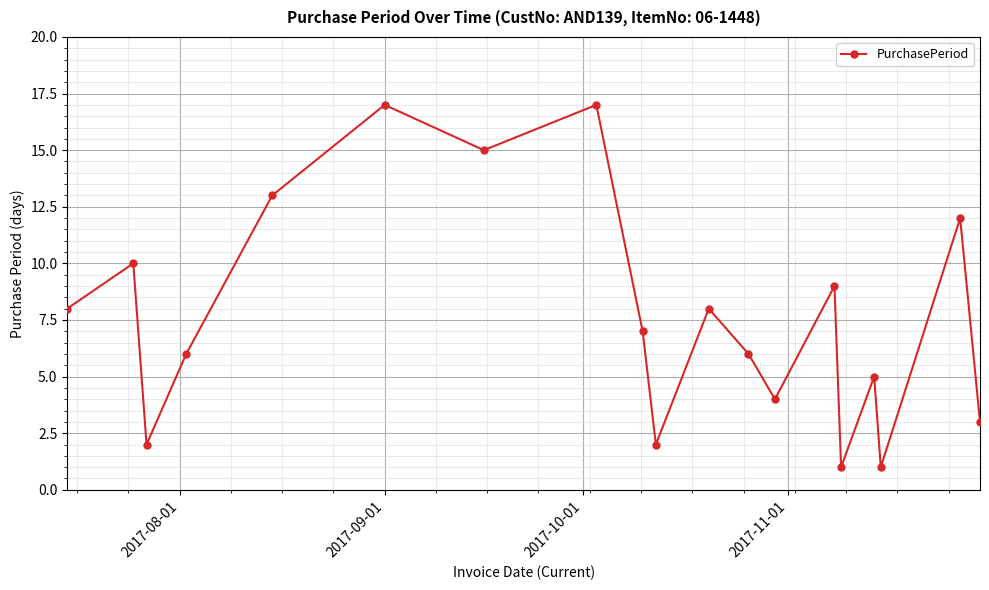

What is the sum of all values?

146